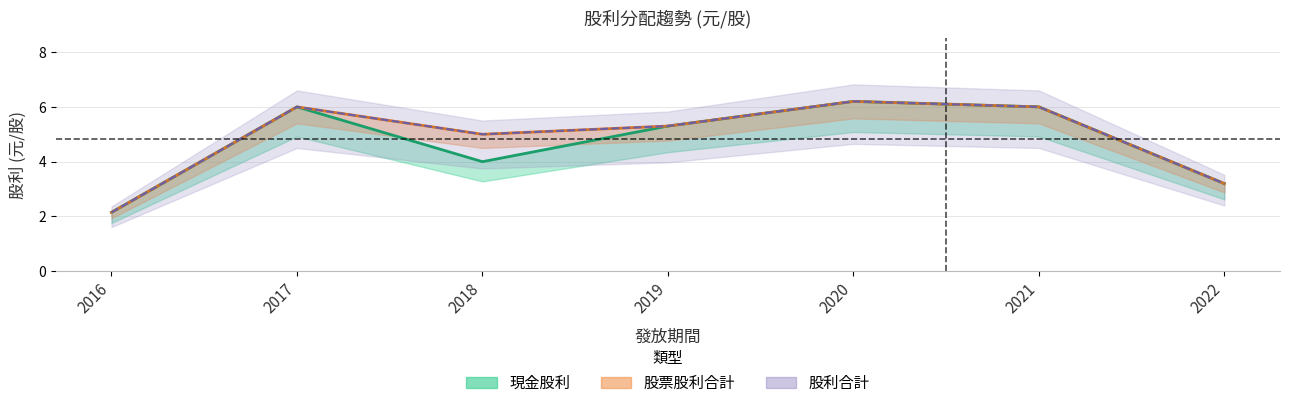

At which category is the sum across all series the highest?

2020